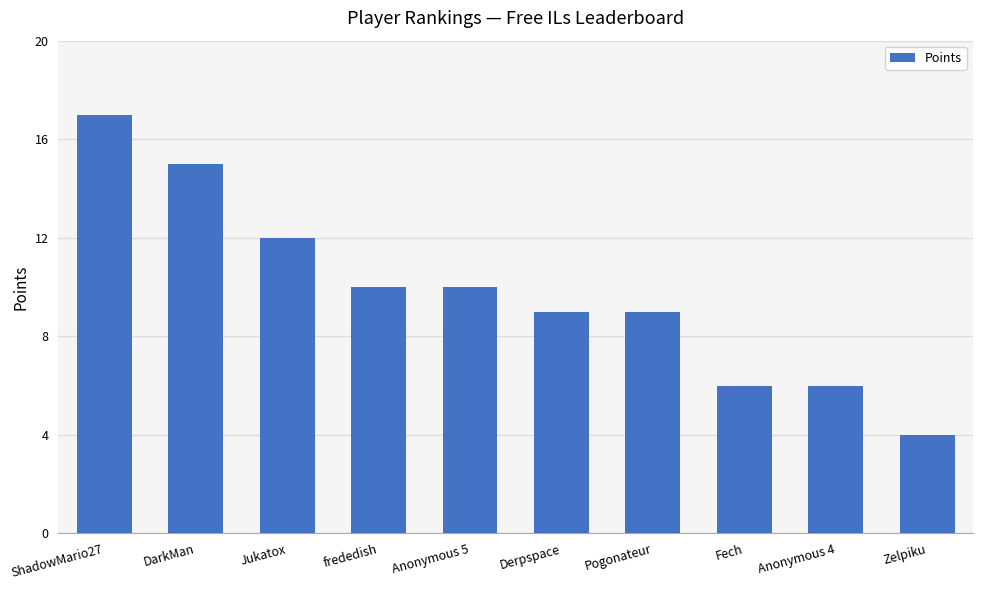

Is it true that the value at frededish is 10?

True